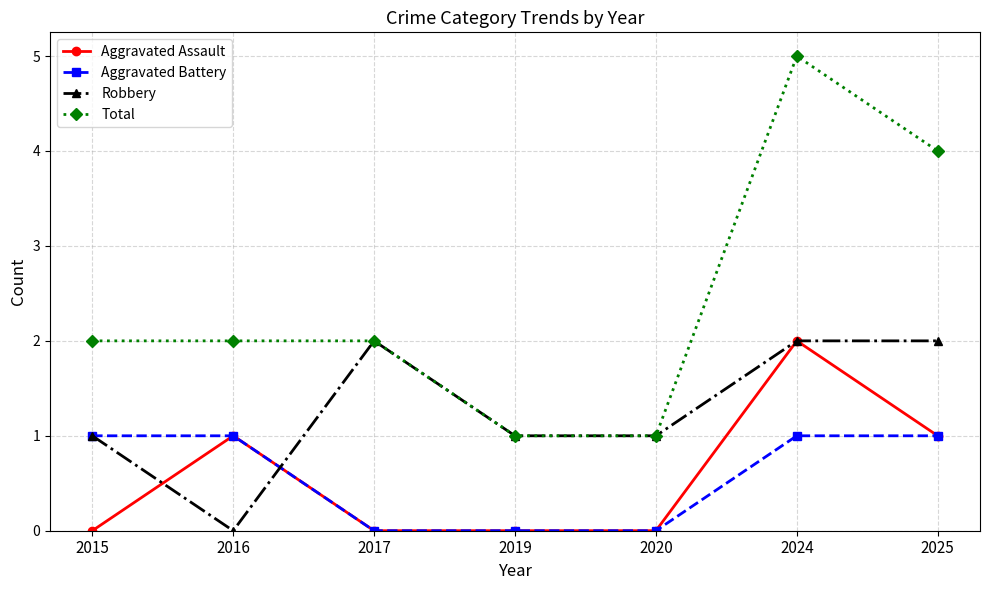

Is the value of Aggravated Battery at 2016 greater than the value of Robbery at 2025?

No